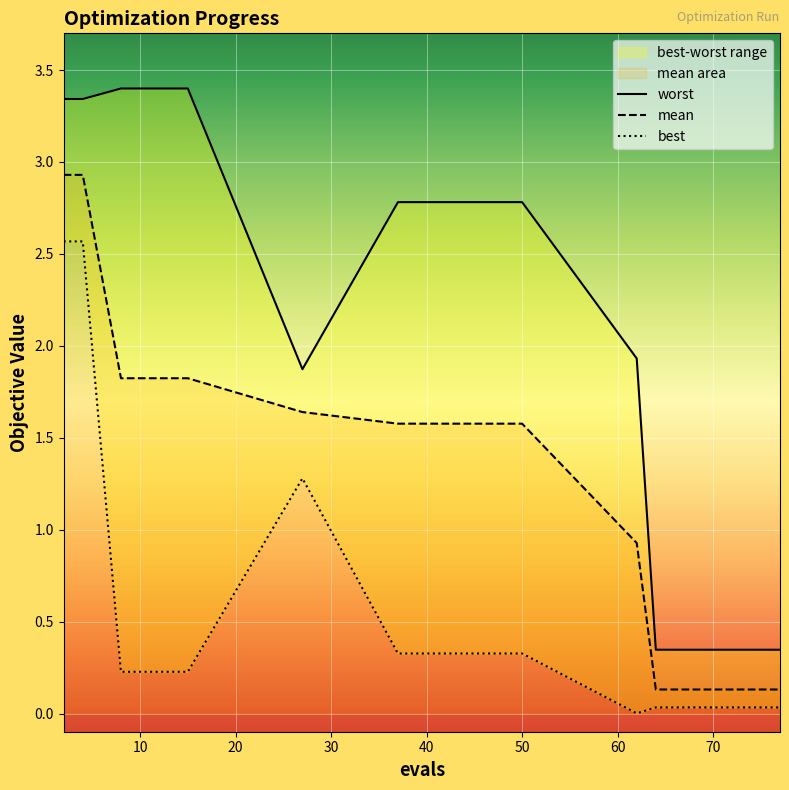

Reading left to right, extract all data points from this chart.

mean: 2.9	2.9	1.8	1.8	1.6	1.6	1.6	0.9	0.1	0.1	0.1	0.1	0.1	0.1	0.1
best: 2.6	2.6	0.2	0.2	1.3	0.3	0.3	0.0	0.0	0.0	0.0	0.0	0.0	0.0	0.0
worst: 3.3	3.3	3.4	3.4	1.9	2.8	2.8	1.9	0.3	0.3	0.3	0.3	0.3	0.3	0.3